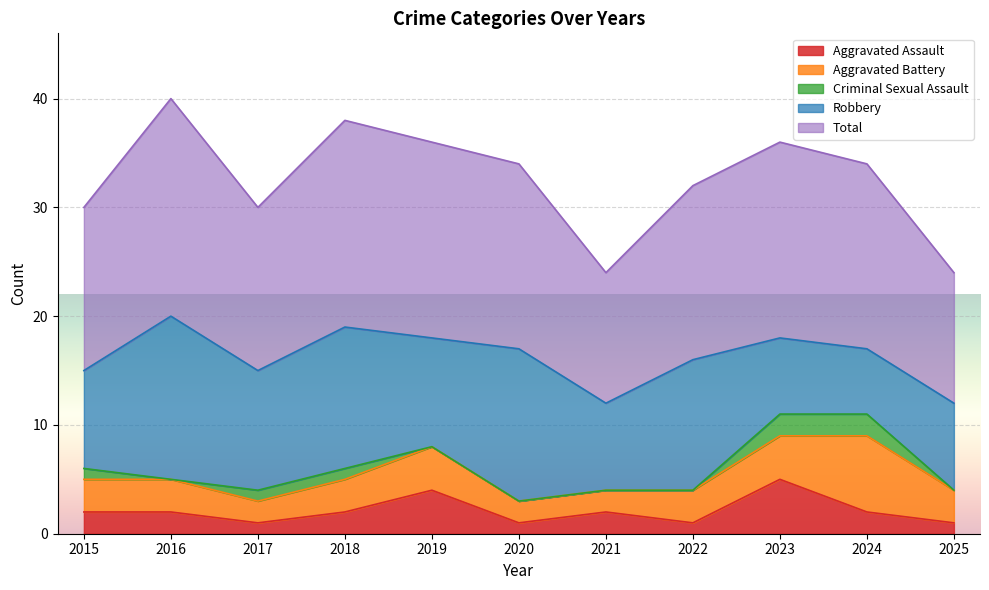

Which series changed the most between 2016 and 2022?

Total